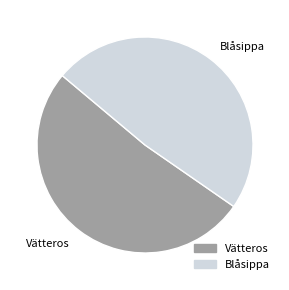

Rank the categories by value from highest to lowest.

Vätteros, Blåsippa